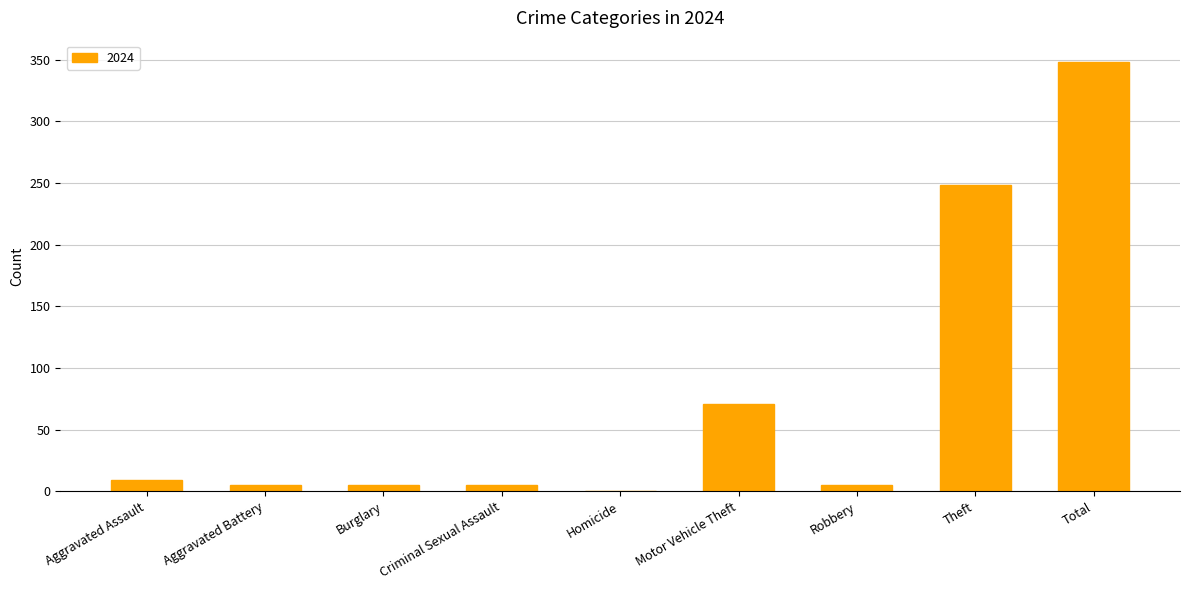

Where is the data nearest to the value 174?

Theft